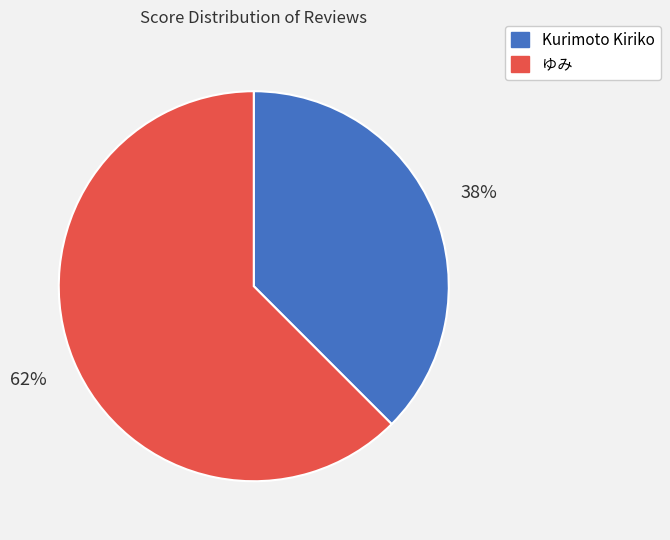

What is the smallest slice in the pie chart?

Kurimoto Kiriko